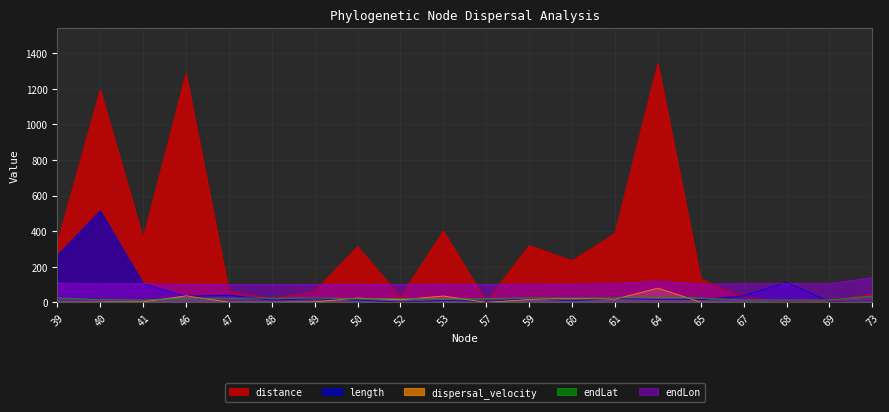

True or false: dispersal_velocity and distance intersect in this chart.

False